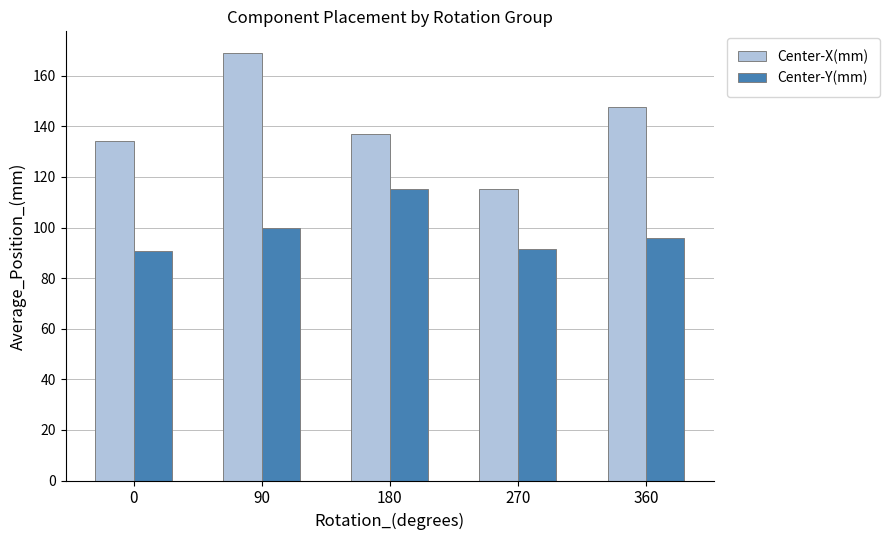

Is it true that Center-Y(mm) equals 28.3 at 180?

False